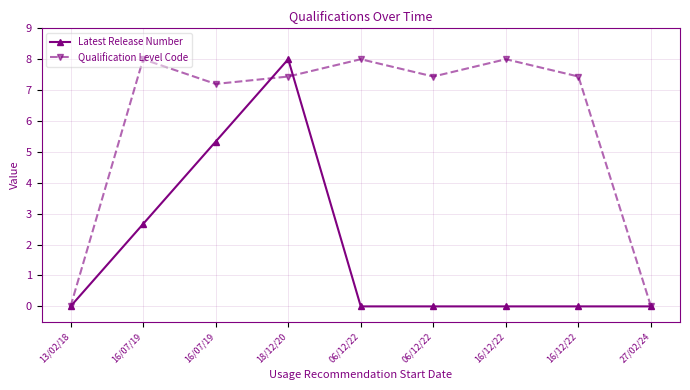

Which series has the largest total across all categories?

Qualification Level Code